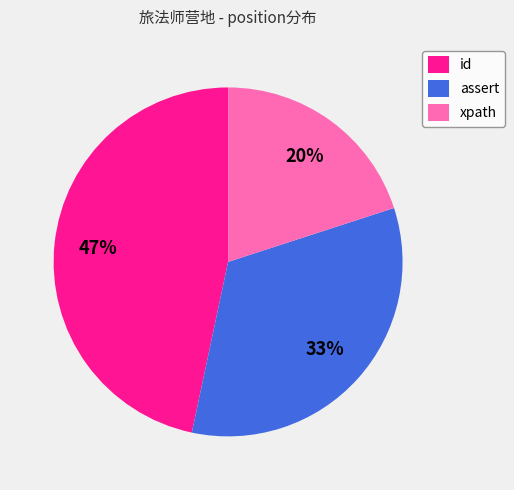

Is the sum of assert and xpath greater than half?

Yes